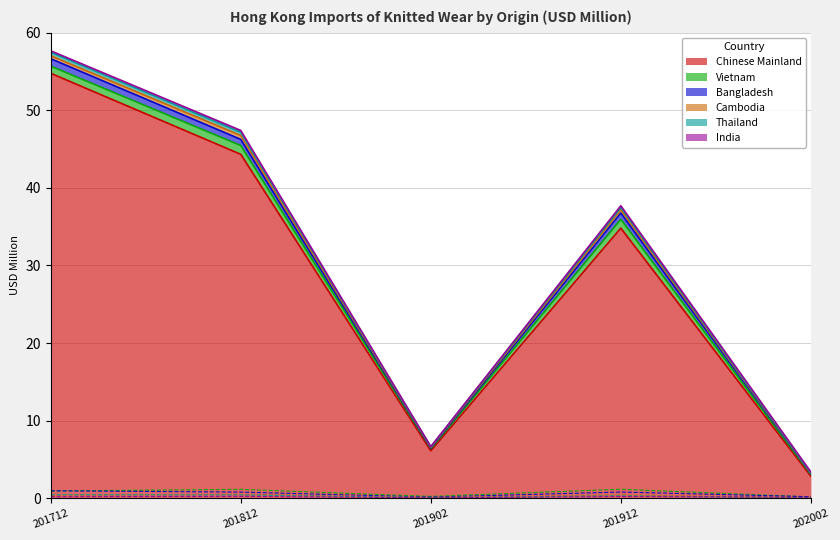

What is the sum of the Chinese Mainland values at 201712 and 202002?

57.6